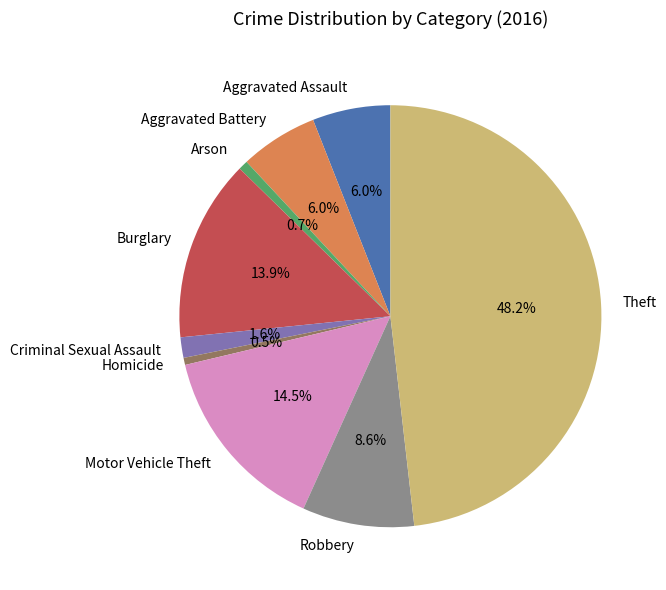

What portion of the pie excludes Robbery?

91.4%